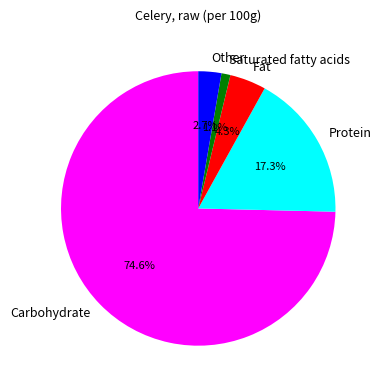

To the nearest percent, what portion does Carbohydrate represent?

75%